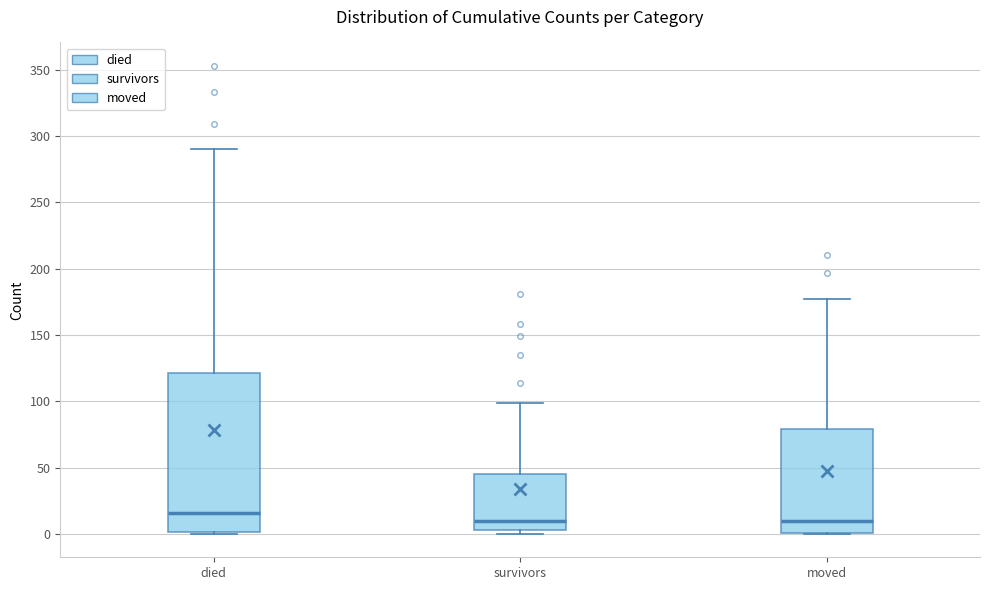

Reading left to right, transcribe this box plot: for each box, give where its median line is, the range the box spans, and where its two whiskers end, as read against the y-axis. The values are not printed on the chart, so give them approximately, as read against the axis.

died: median 15, box 0 to 120, whiskers 0 to 290
survivors: median 10, box 5 to 45, whiskers 0 to 100
moved: median 10, box 0 to 80, whiskers 0 to 175